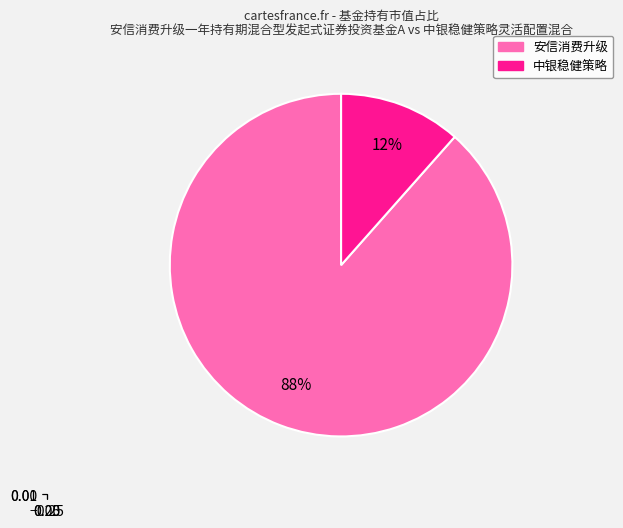

True or false: 安信消费升级一年持有期混合型发起式证券投资基金A accounts for 99% of the total.

False